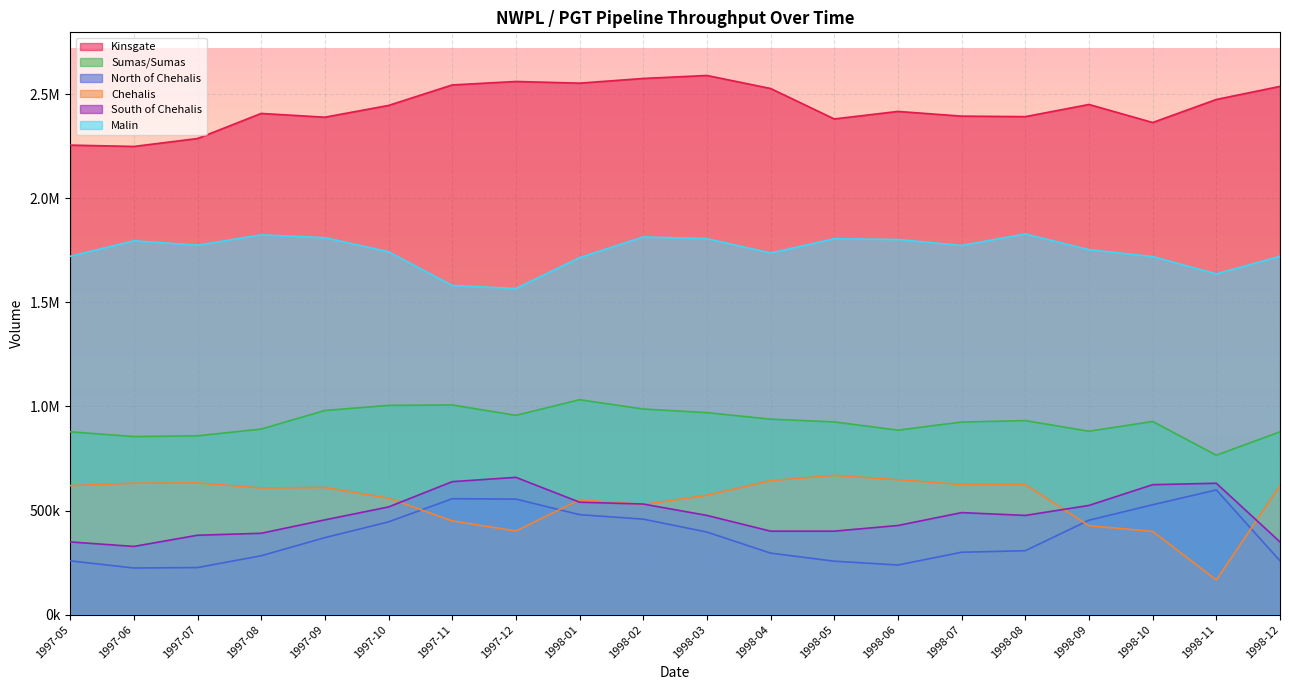

What is the difference between the North of Chehalis values at 1997-05 and 1998-03?

138326.4